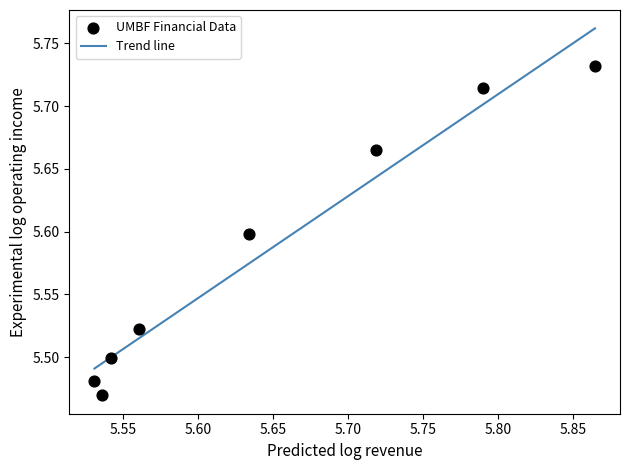

What is the range of X values (max minus min)?

0.3